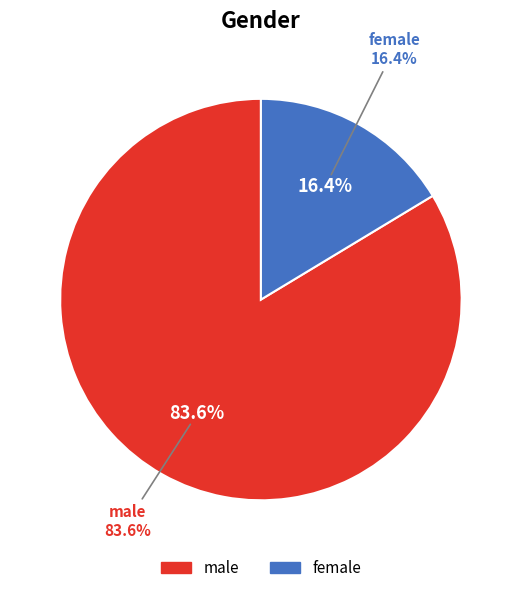

Count the number of slices in the pie.

2